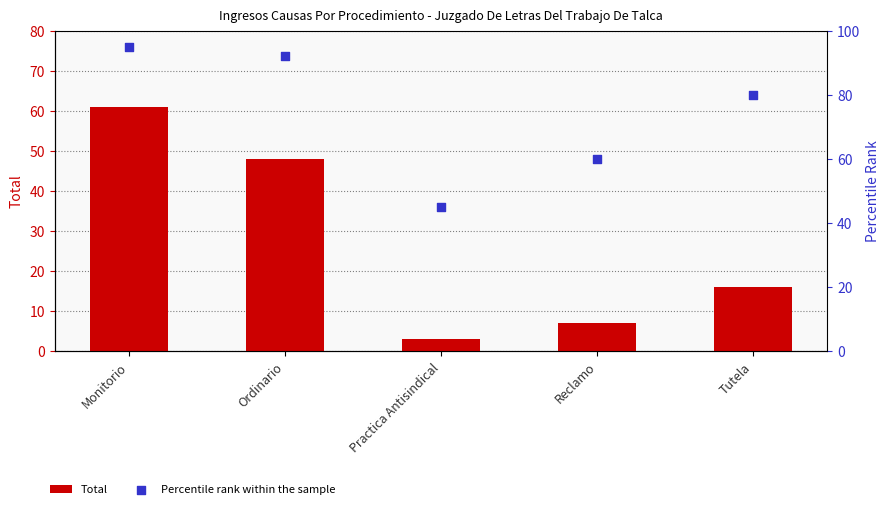

What are all the series names shown in the legend?

Total, Percentile rank within the sample